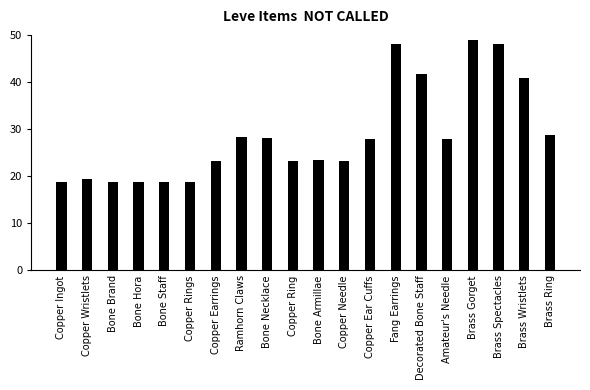

What is the sum of all values?

574.5